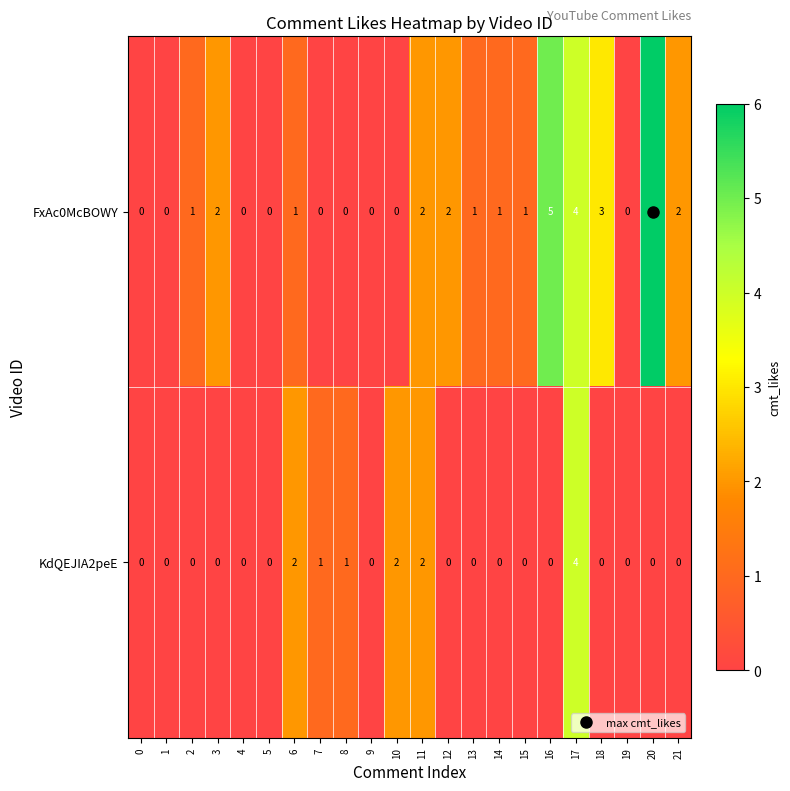

What is the difference between the highest and lowest values at 18?

3